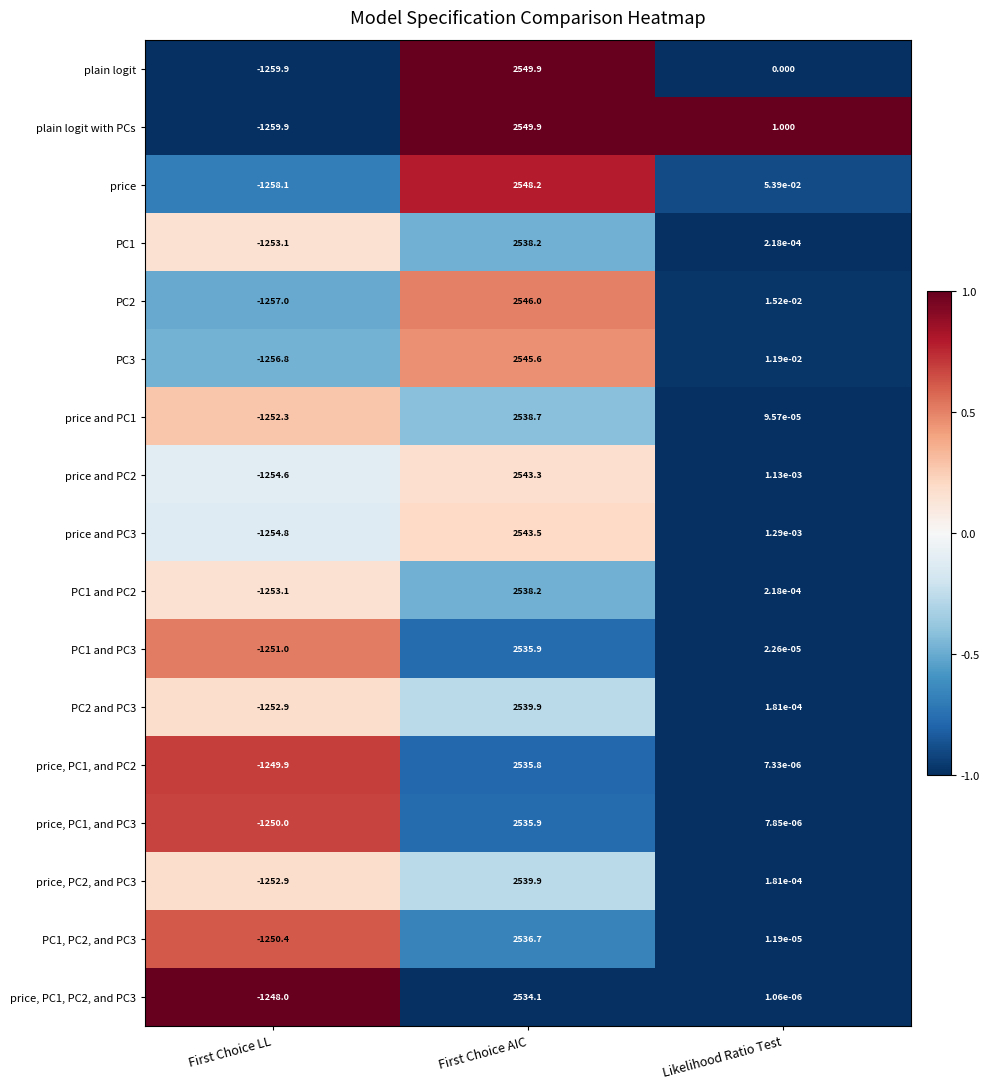

At which category is the sum across all series the highest?

First Choice AIC